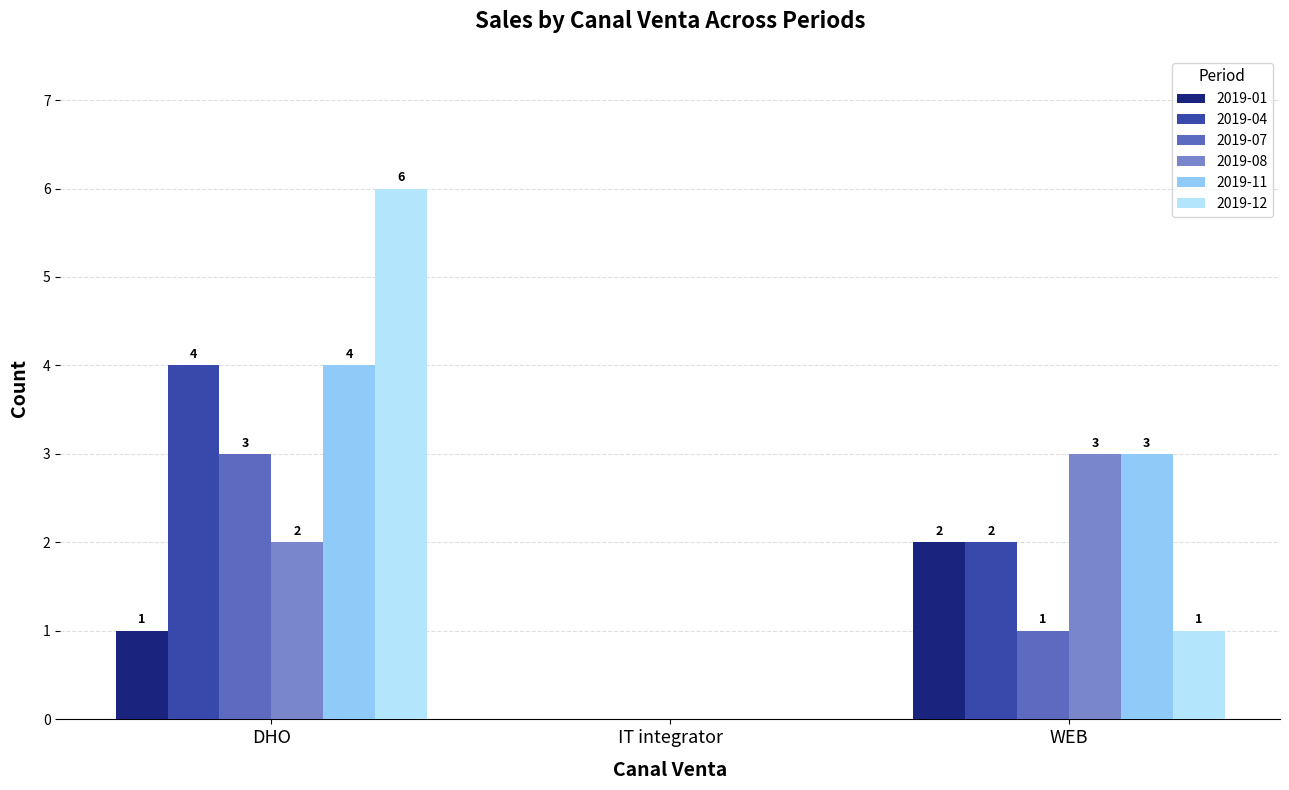

Is the value of 2019-11 at WEB greater than the value of 2019-01 at WEB?

Yes